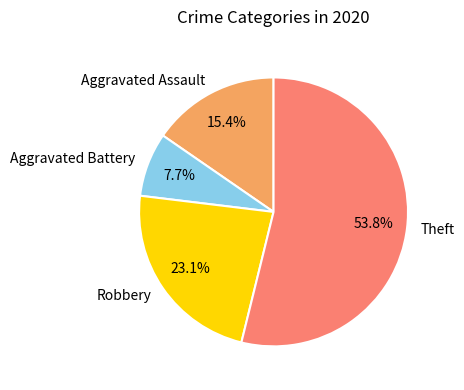

Approximately how many times larger is the value at Aggravated Assault compared to Theft?

0.3